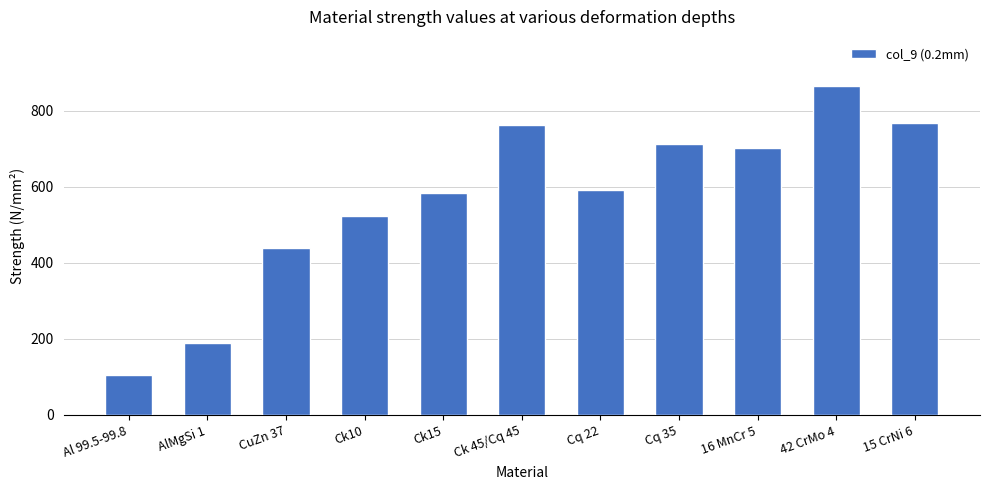

The value at Ck 45/Cq 45 is 764. True or false?

True